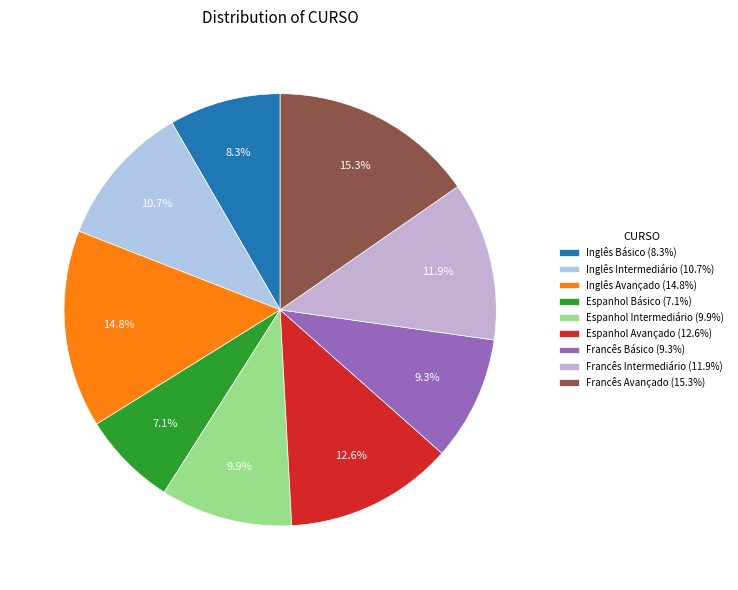

What portion of the pie excludes Francês Básico?

90.7%